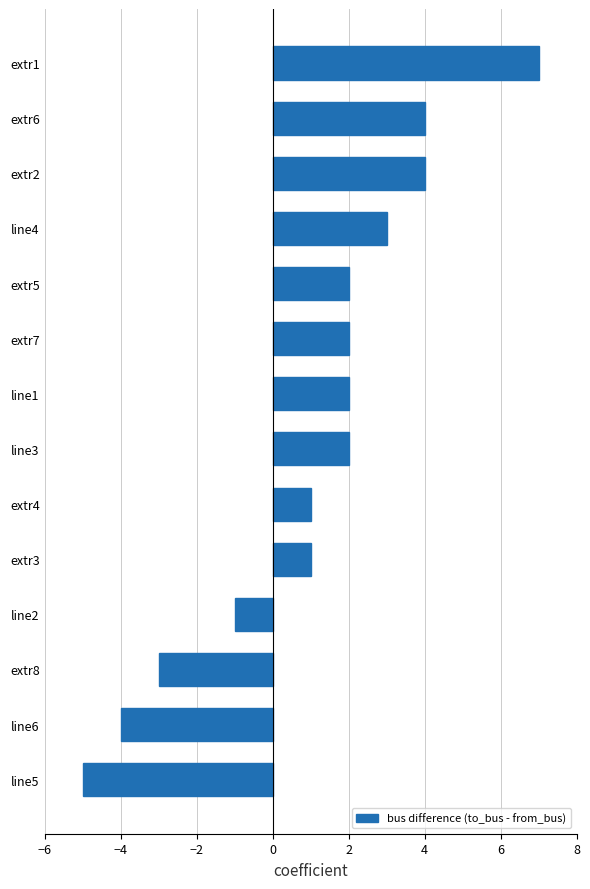

How many categories are shown in the chart?

14